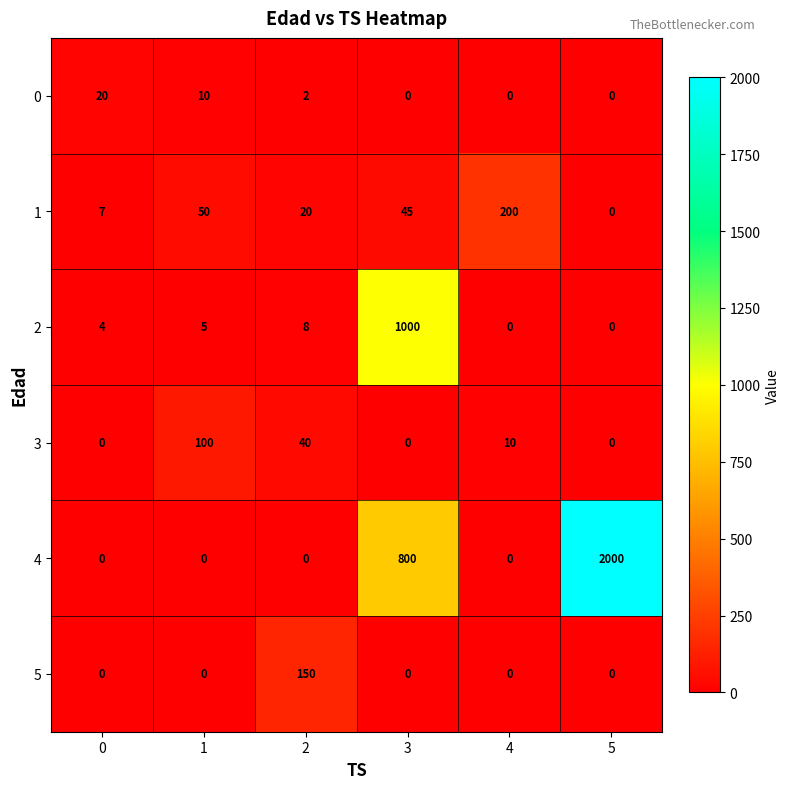

True or false: 3 has a value of 33 at 3.

False